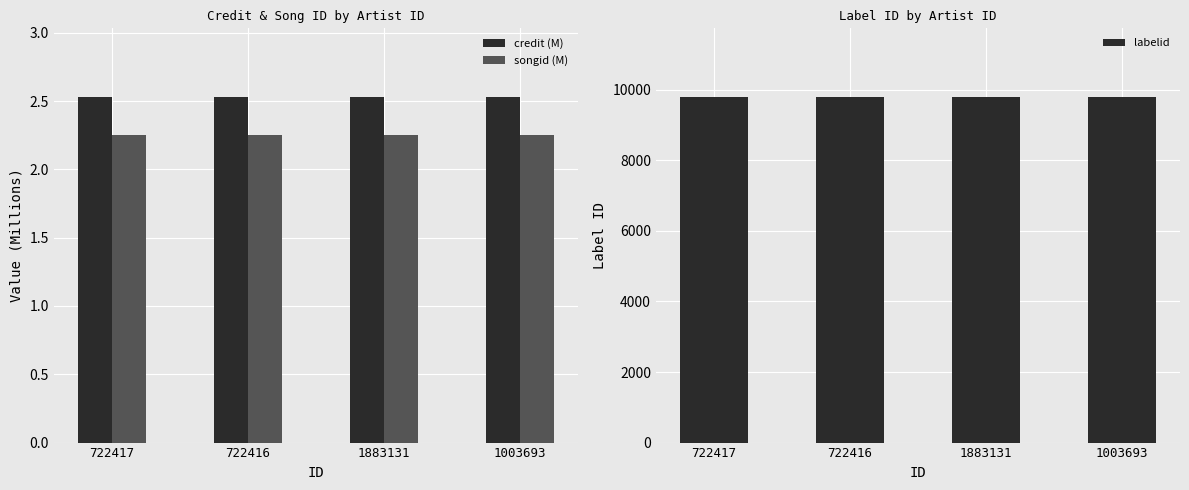

How many bars are there in each group?

3